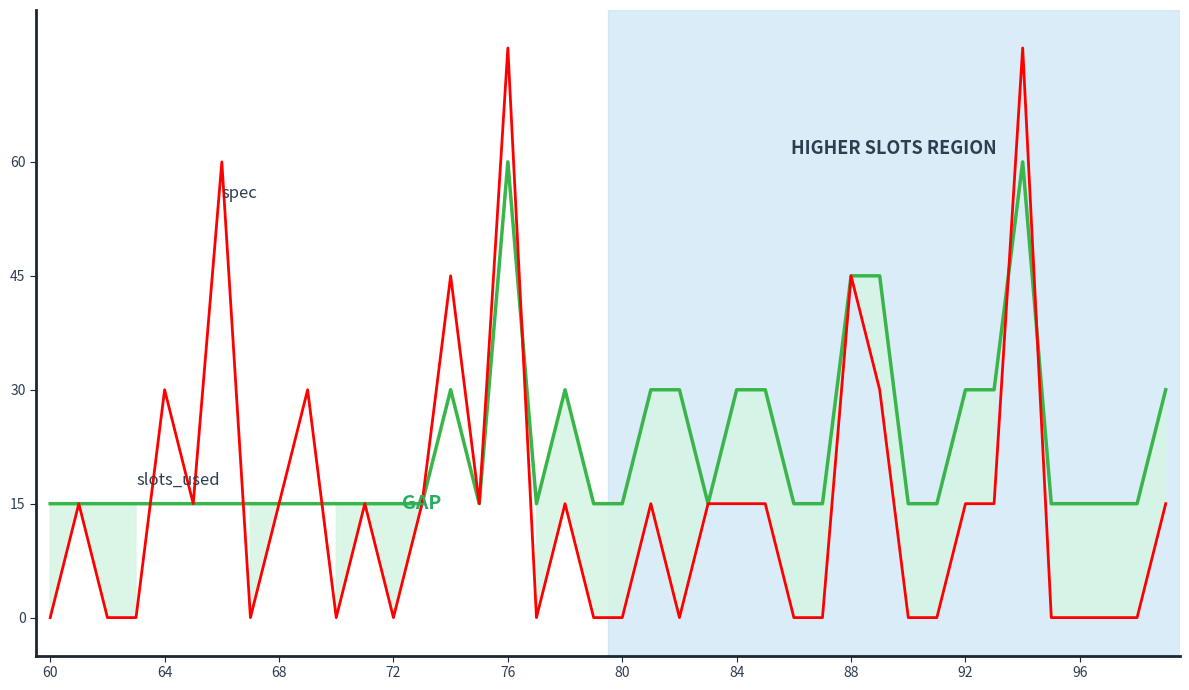

What is the maximum value shown in the chart?

75